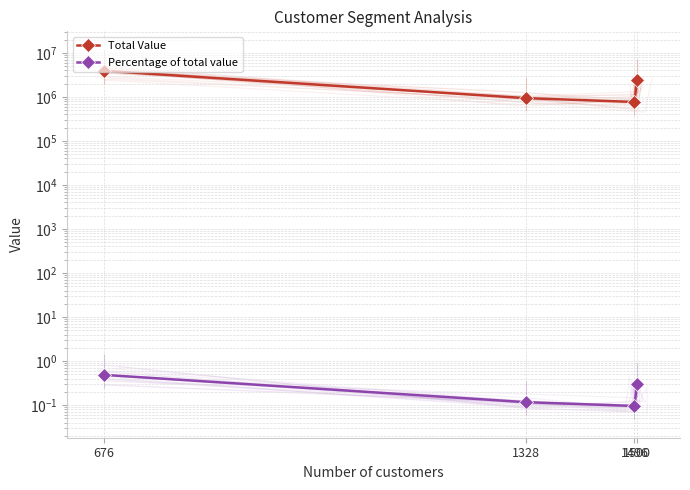

True or false: Total Value and Percentage of total value cross at least once.

False